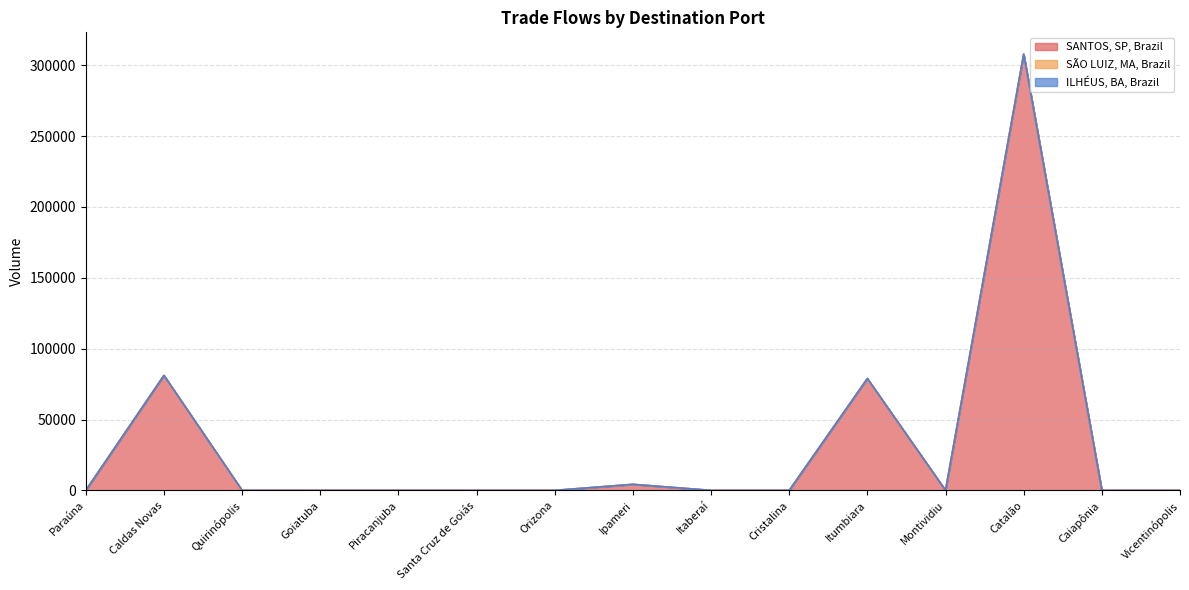

Reading left to right, extract all data points from this chart.

SANTOS, SP, Brazil: 0.0	81122.4	0.0	0.0	0.0	0.0	0.0	4241.3	0.0	0.0	78921.4	0.0	307860.8	0.0	0.0
SÃO LUIZ, MA, Brazil: 0.0	0.0	0.0	0.0	0.0	0.0	0.0	0.0	0.0	0.0	0.0	0.0	0.0	0.0	0.0
ILHÉUS, BA, Brazil: 0.0	0.0	0.0	0.0	0.0	0.0	0.0	0.0	0.0	0.0	0.0	0.0	0.0	0.0	0.0